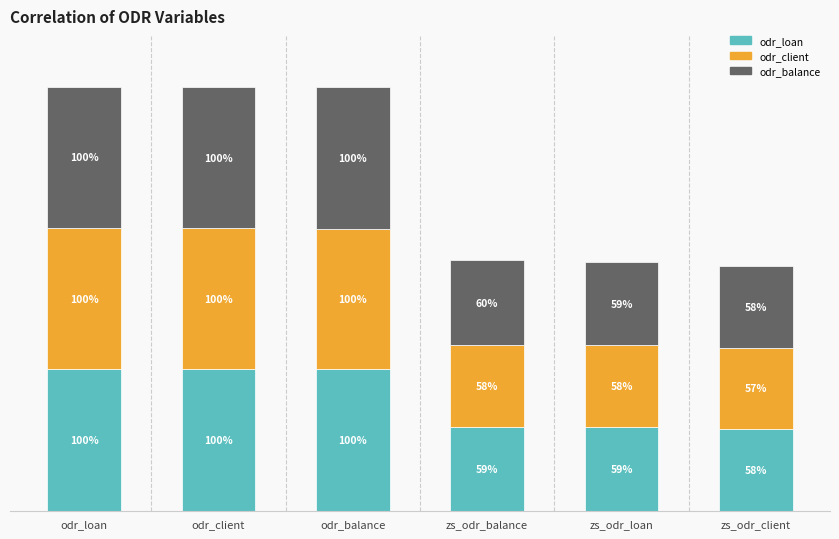

Does the chart contain any negative values?

No